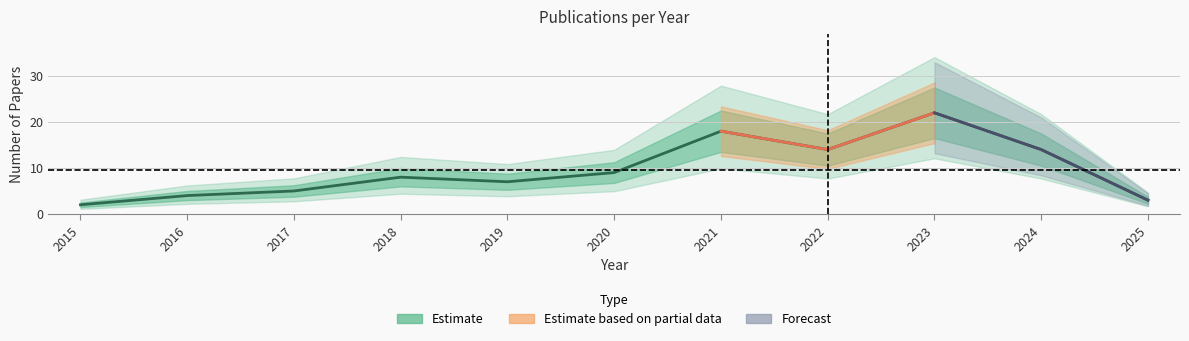

Rank the categories by value from lowest to highest.

2015, 2025, 2016, 2017, 2019, 2018, 2020, 2022, 2024, 2021, 2023